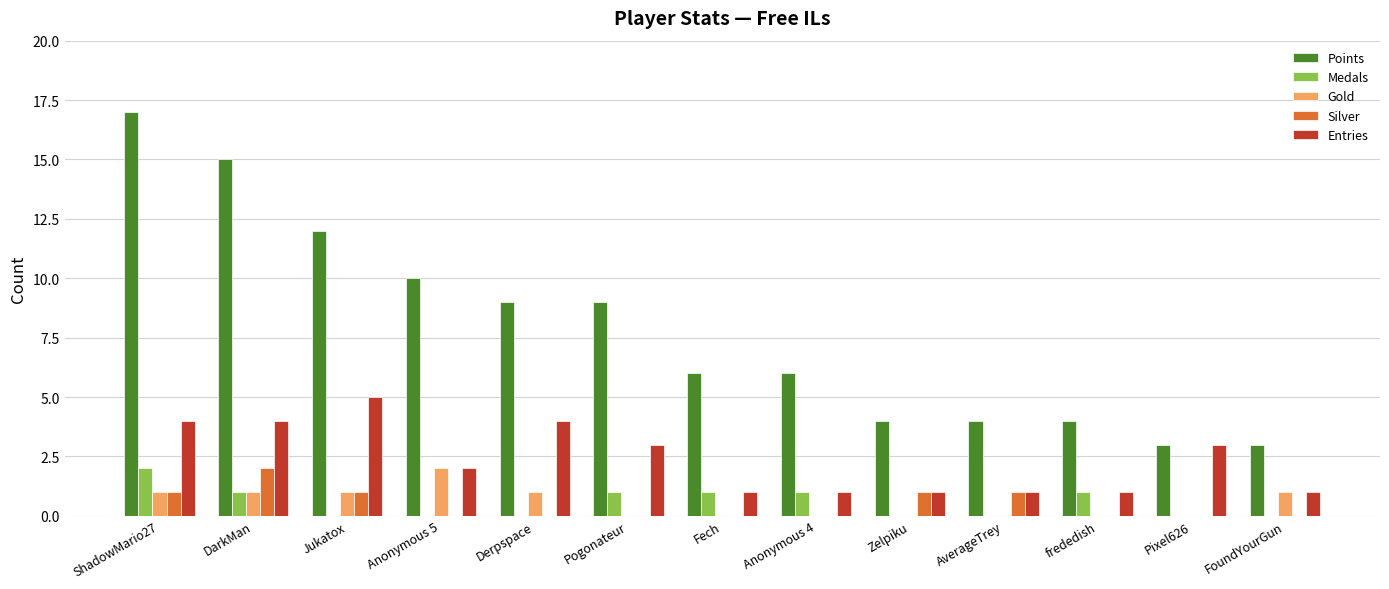

At which category does the chart reach its peak across all series?

ShadowMario27